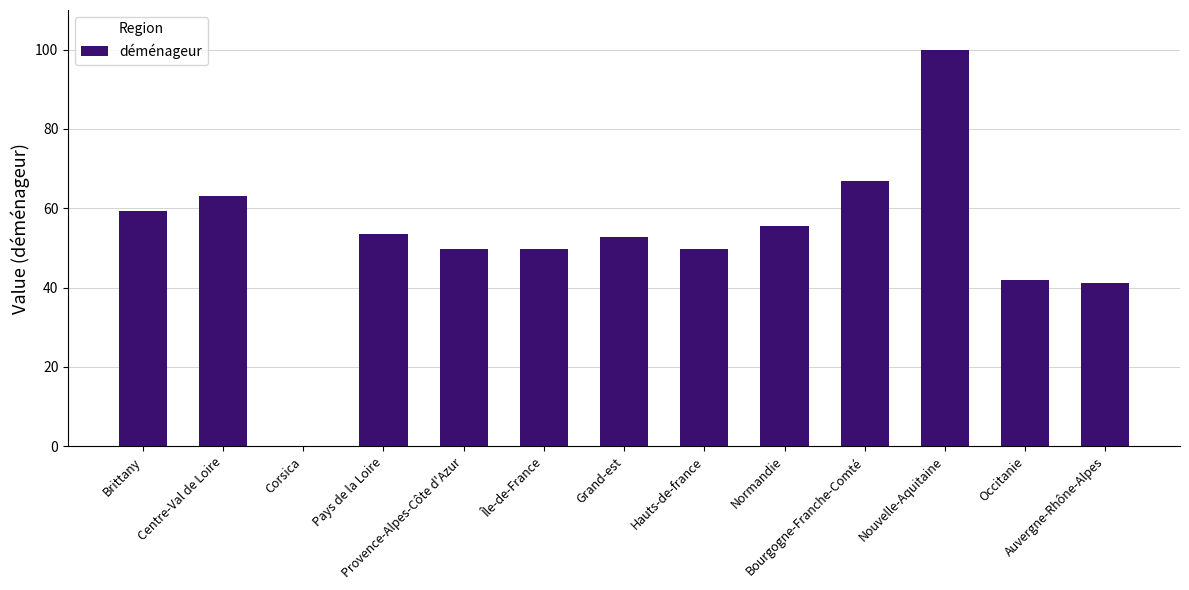

What is the maximum value shown in the chart?

100.0